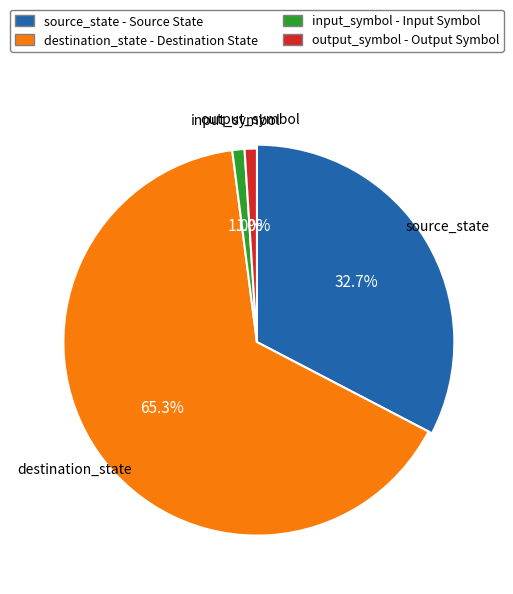

To the nearest percent, what portion does destination_state represent?

65%